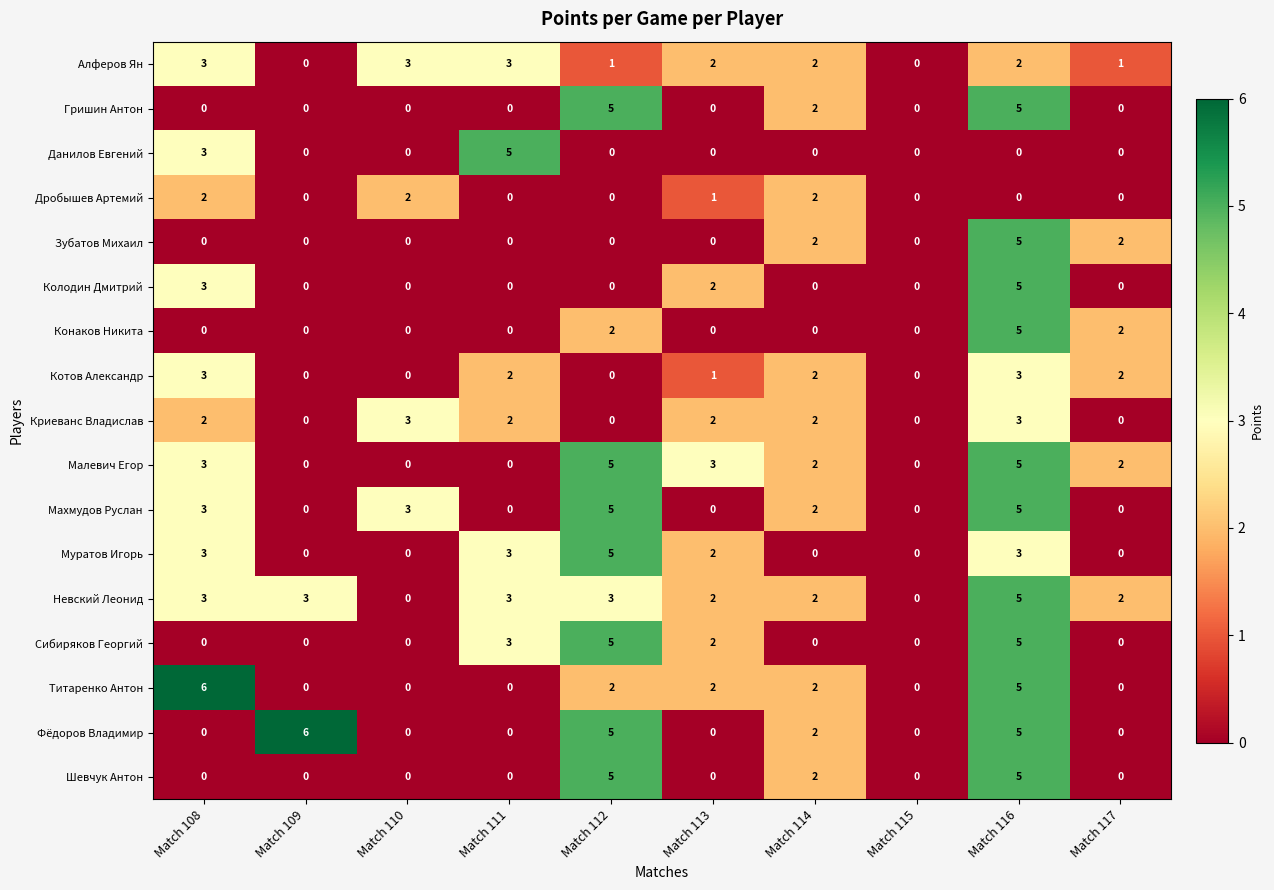

Is it true that Сибиряков Георгий equals 0 at Match 115?

True